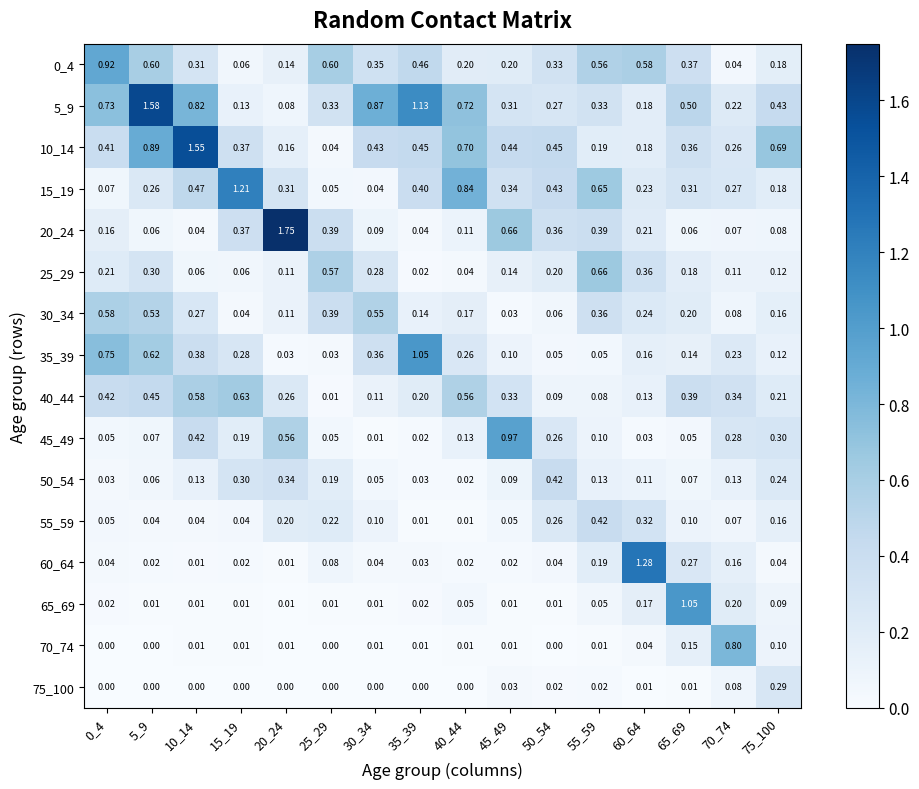

At which category is the sum across all series the highest?

5_9